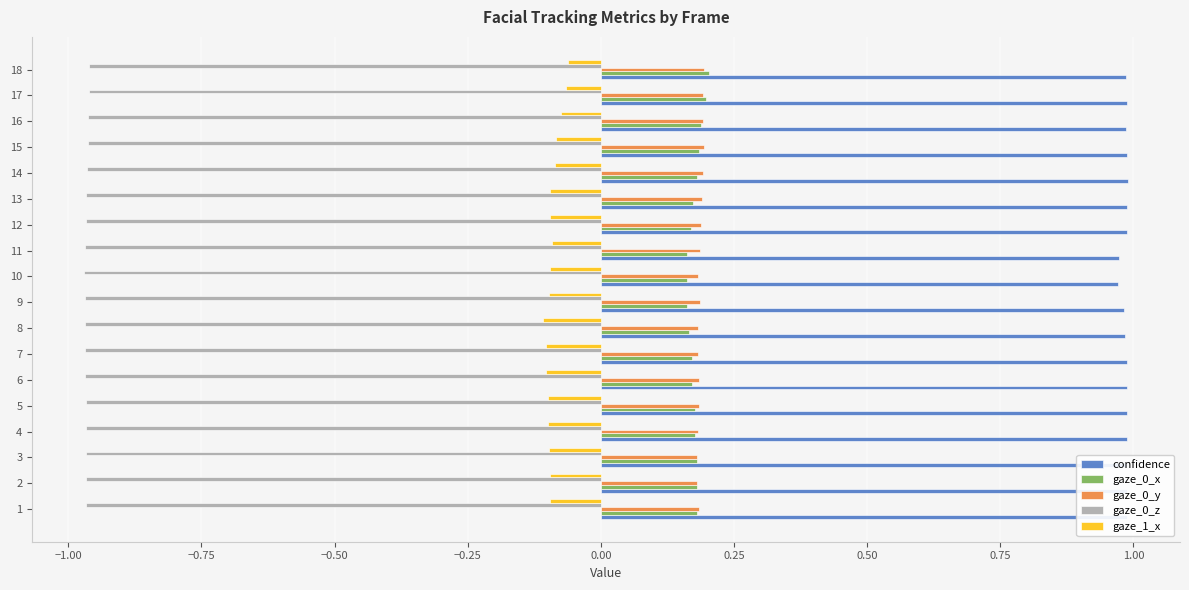

Is the value of gaze_0_z at 10 greater than the value of gaze_0_y at 4?

No